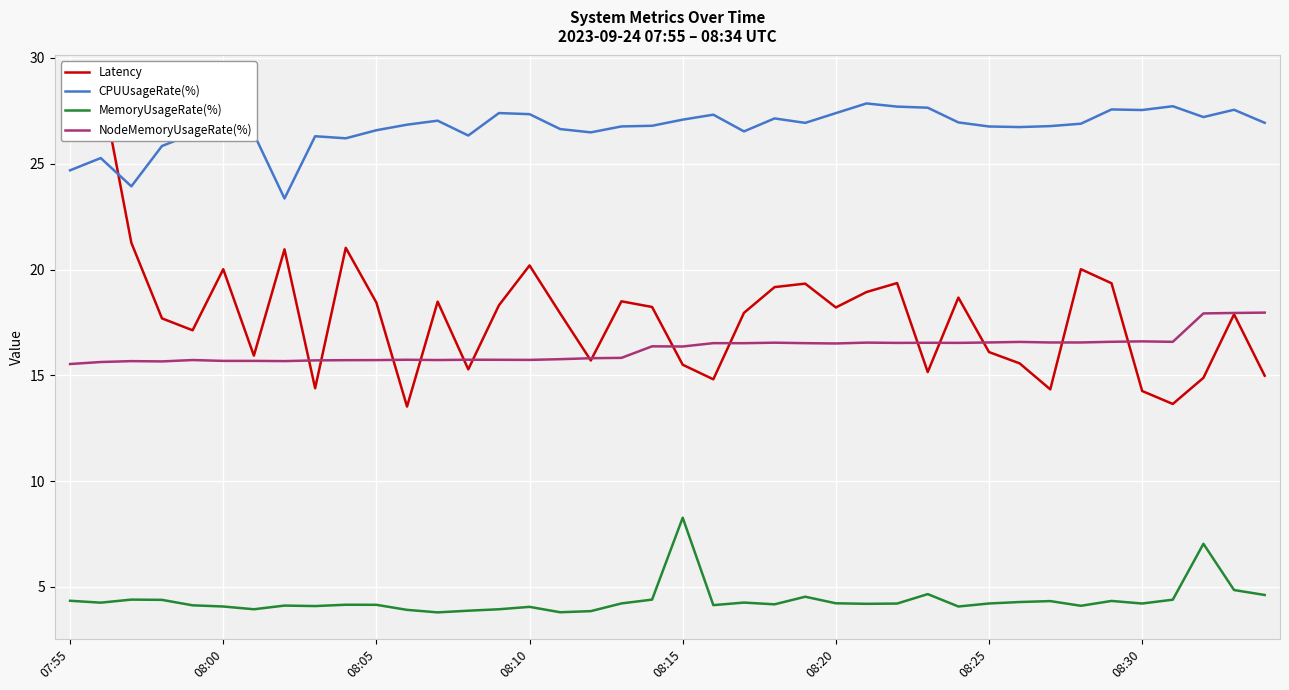

What is the smallest value displayed?

3.8